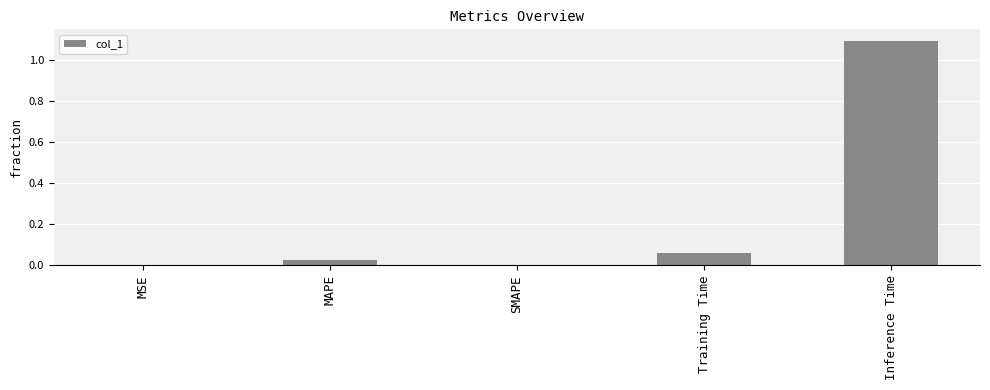

What is the change in value from SMAPE to Inference Time?

+1.1